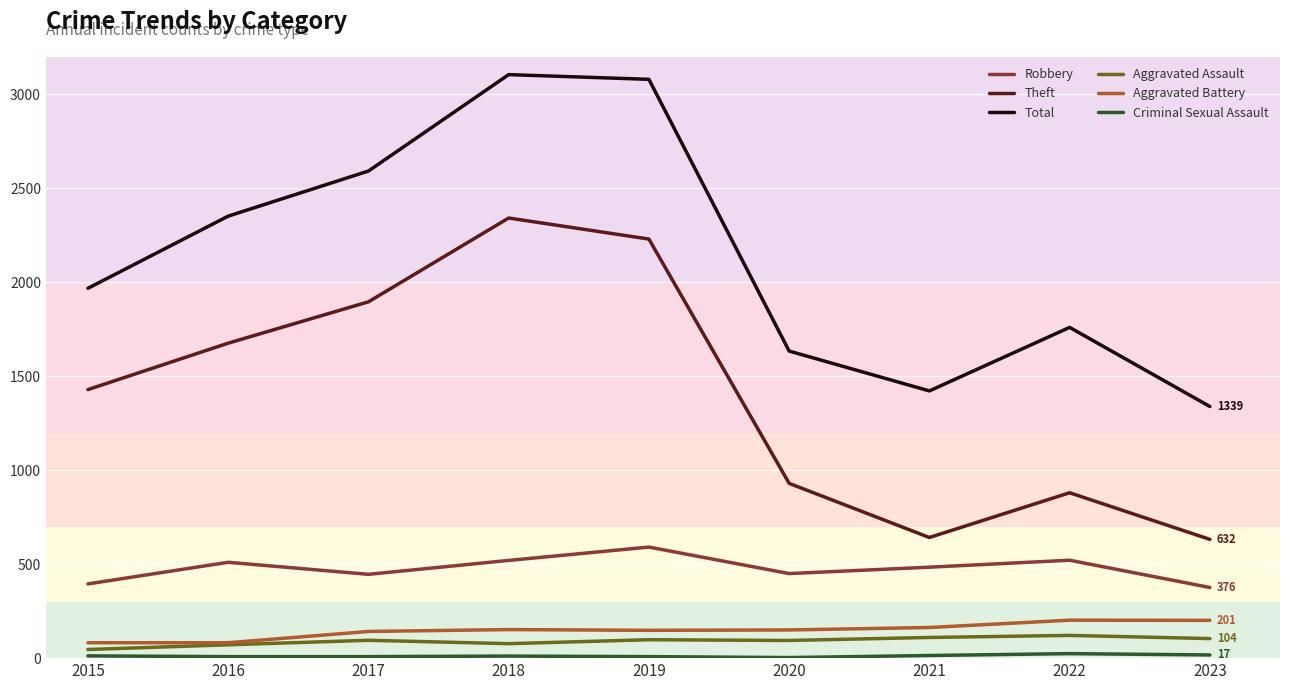

True or false: Total and Aggravated Battery cross at least once.

False